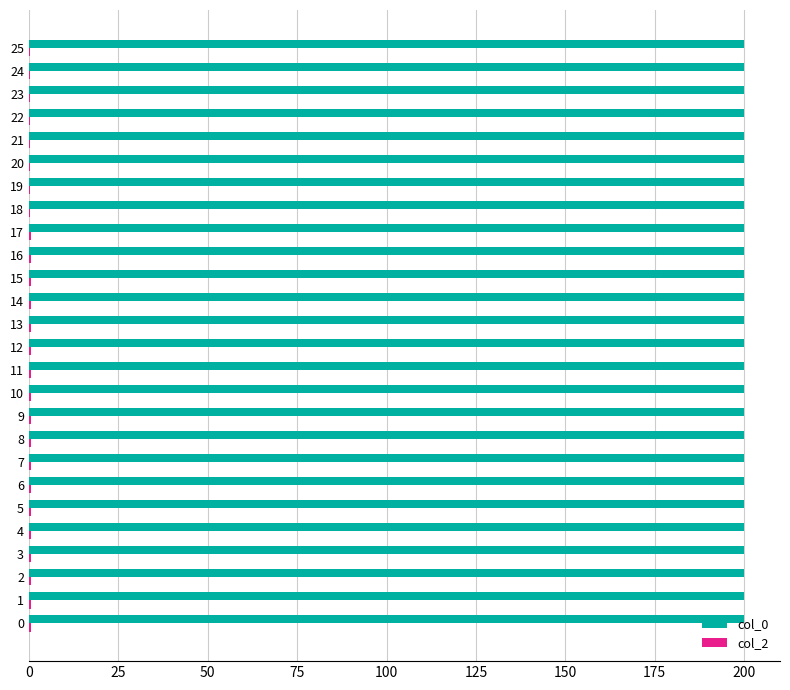

Count the number of data series in this chart.

2